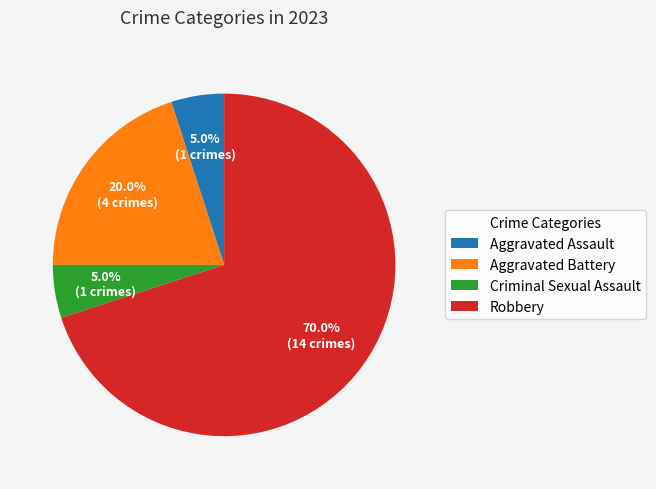

Which slice is the largest?

Robbery